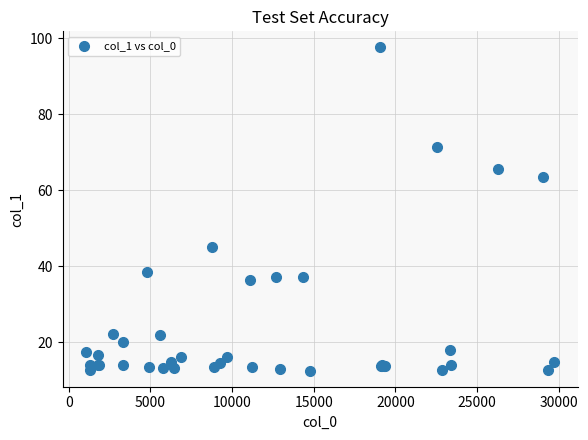

What Y value in the scatter plot is closest to 55?

63.6